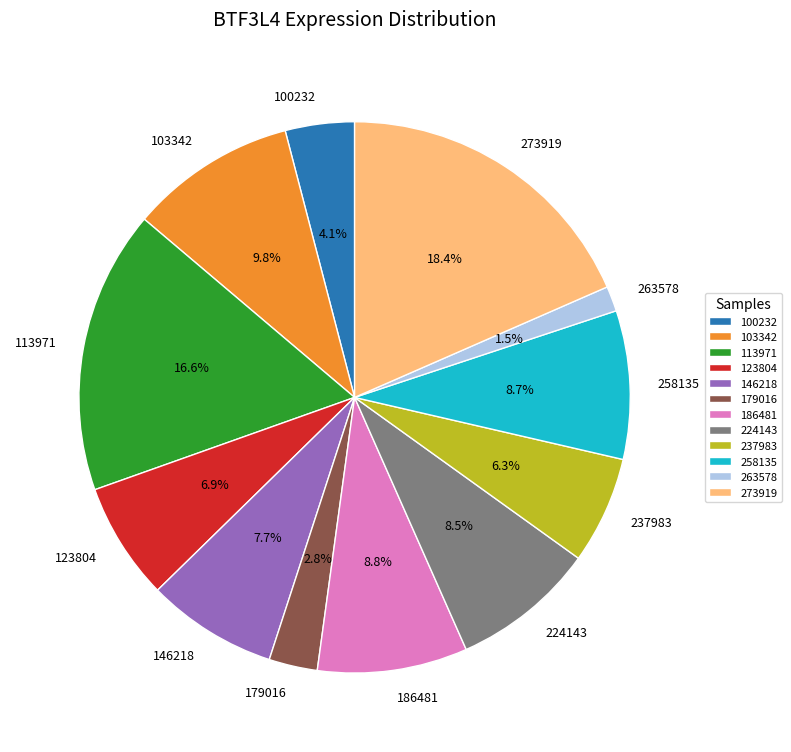

Which slice is the smallest?

263578